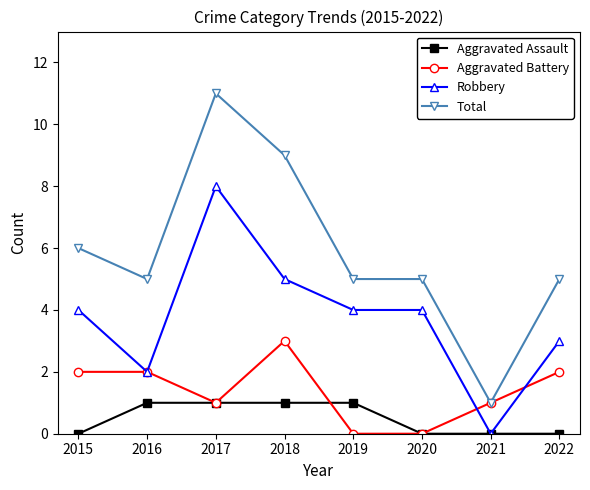

List the series in order of their peak value, lowest first.

Aggravated Assault, Aggravated Battery, Robbery, Total